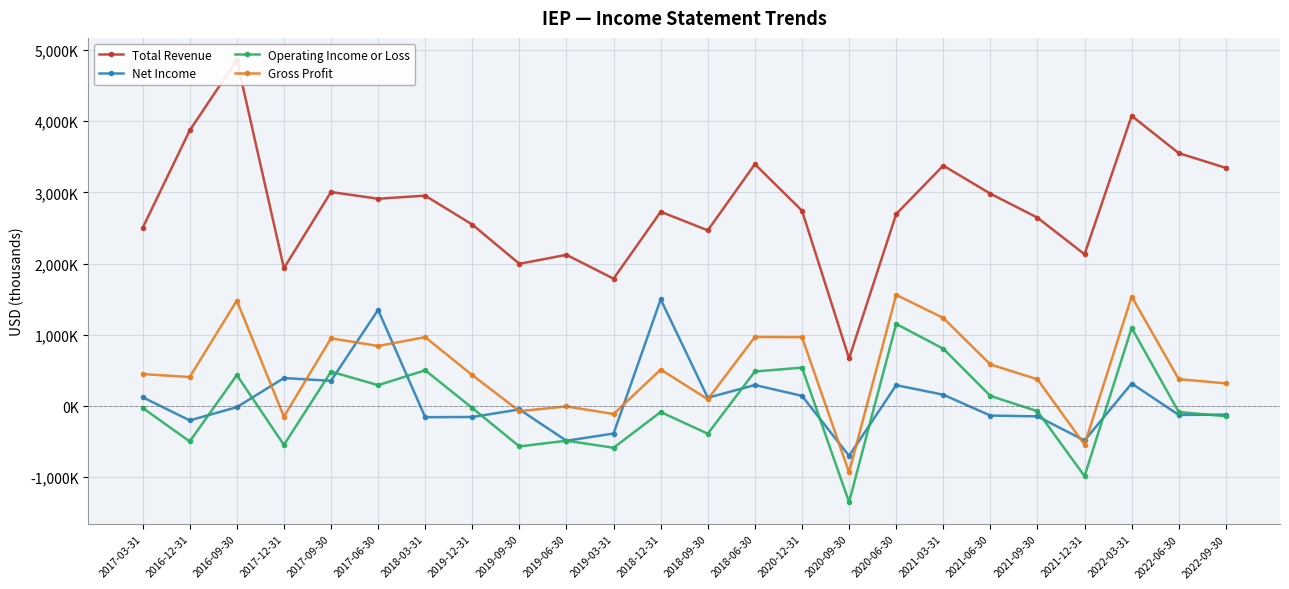

The Gross Profit series shows 649307 at 2022-06-30. True or false?

False